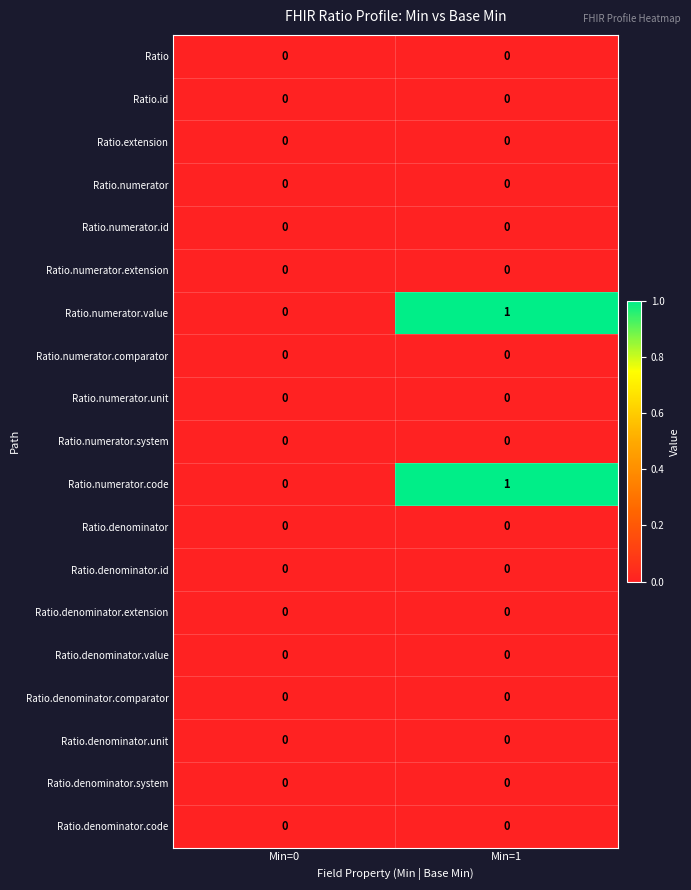

List the labels in order of Ratio.numerator.code value, smallest first.

Min=0, Min=1